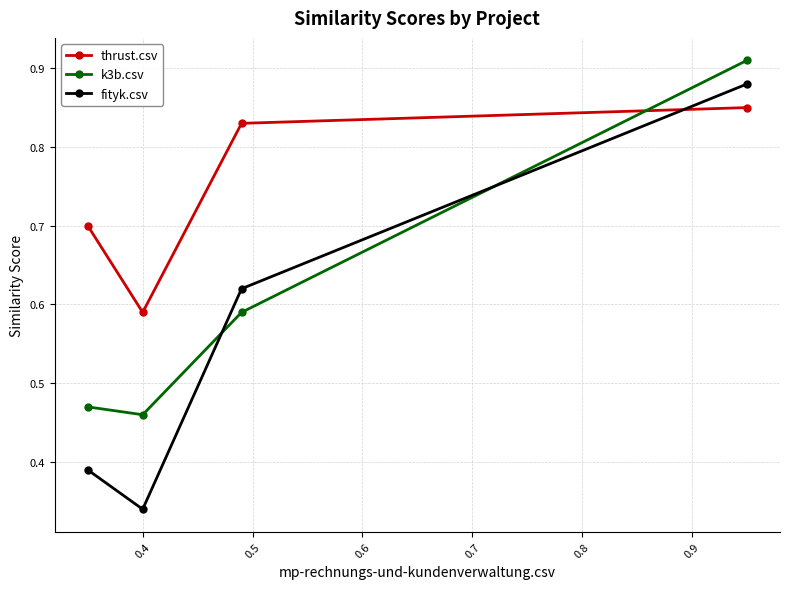

True or false: fityk.csv and thrust.csv intersect in this chart.

True